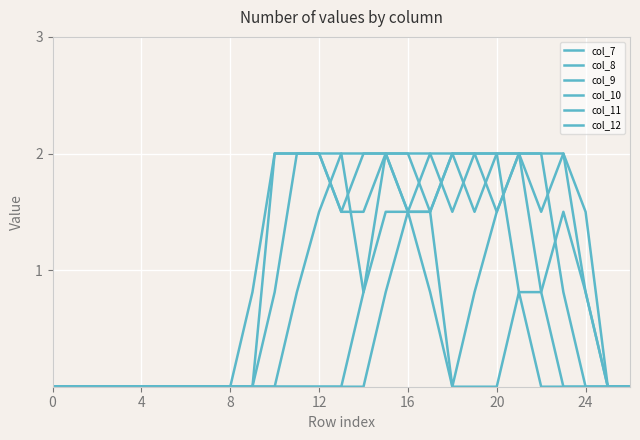

How many lines are shown in the chart?

6